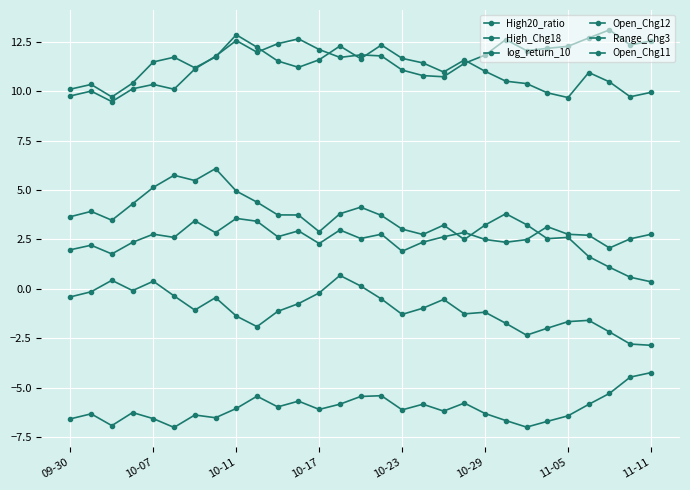

How many categories are shown in the chart?

29